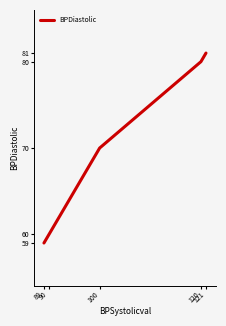

Between 120 and 100, which is larger?

120